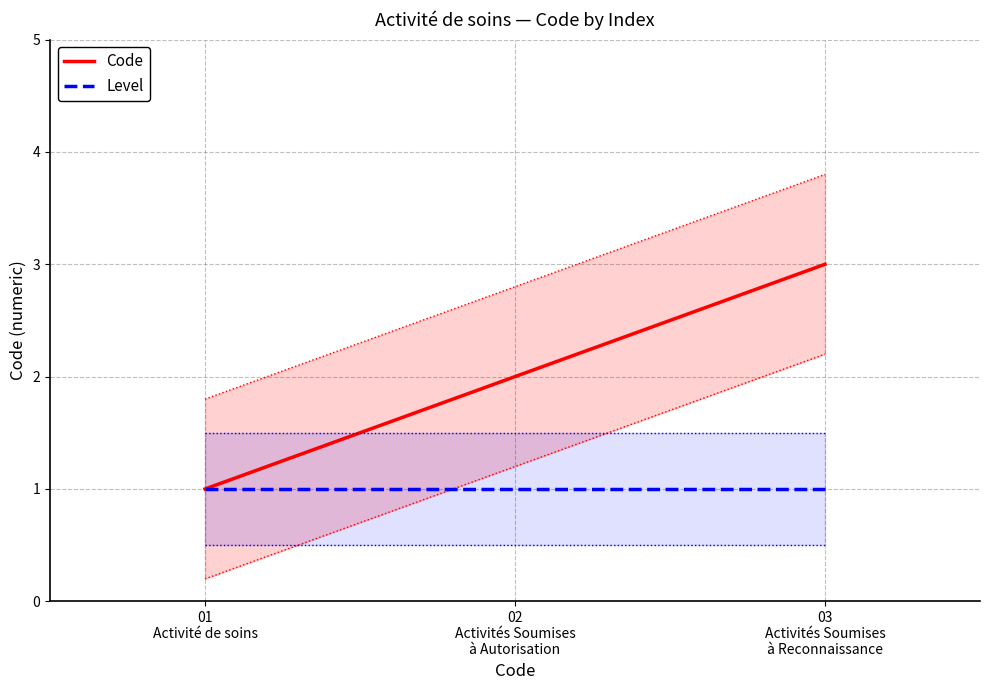

True or false: Code has a value of 5 at 03
Activités Soumises
à Reconnaissance.

False